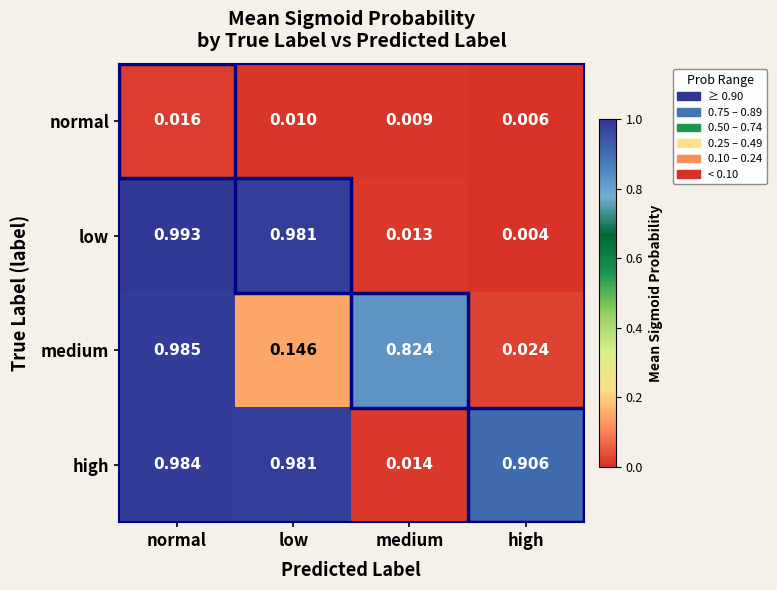

Is the value of normal at normal greater than the value of high at high?

No